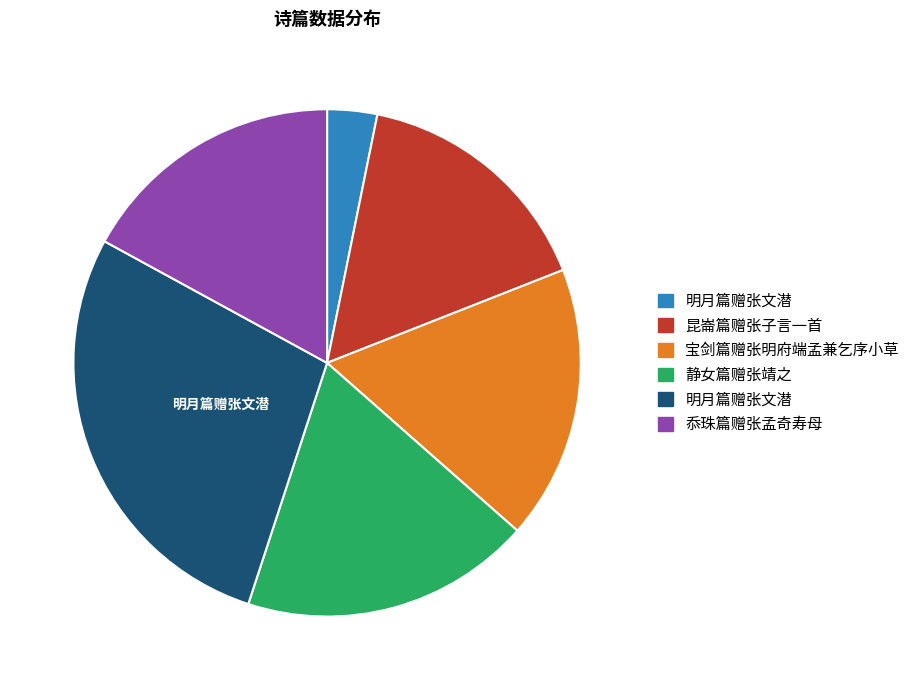

Does any single category account for the majority?

No